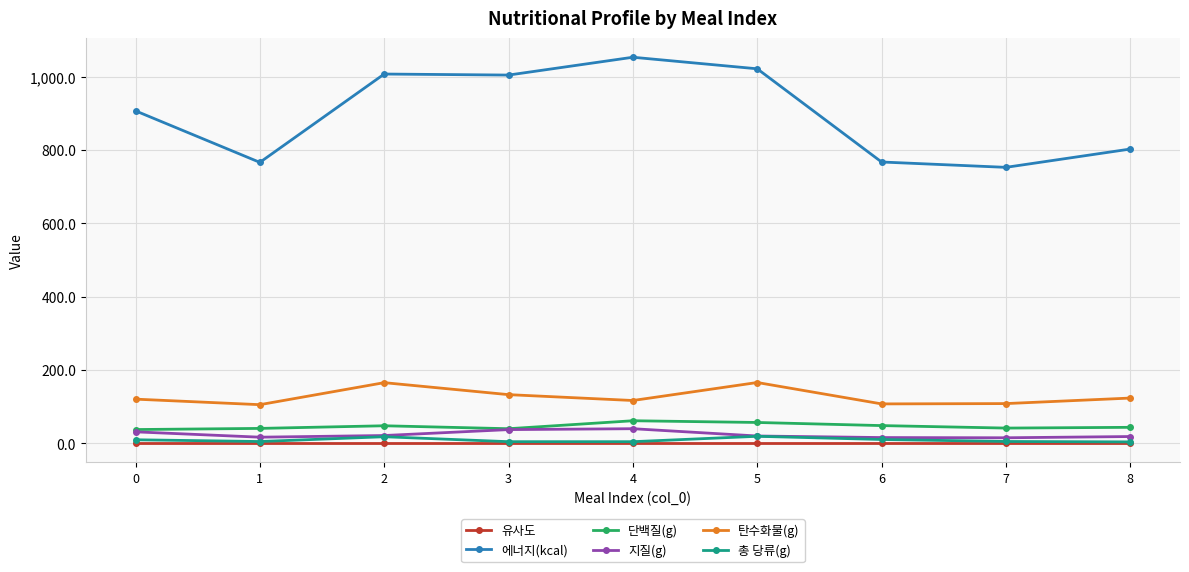

True or false: 에너지(kcal) and 단백질(g) cross at least once.

False